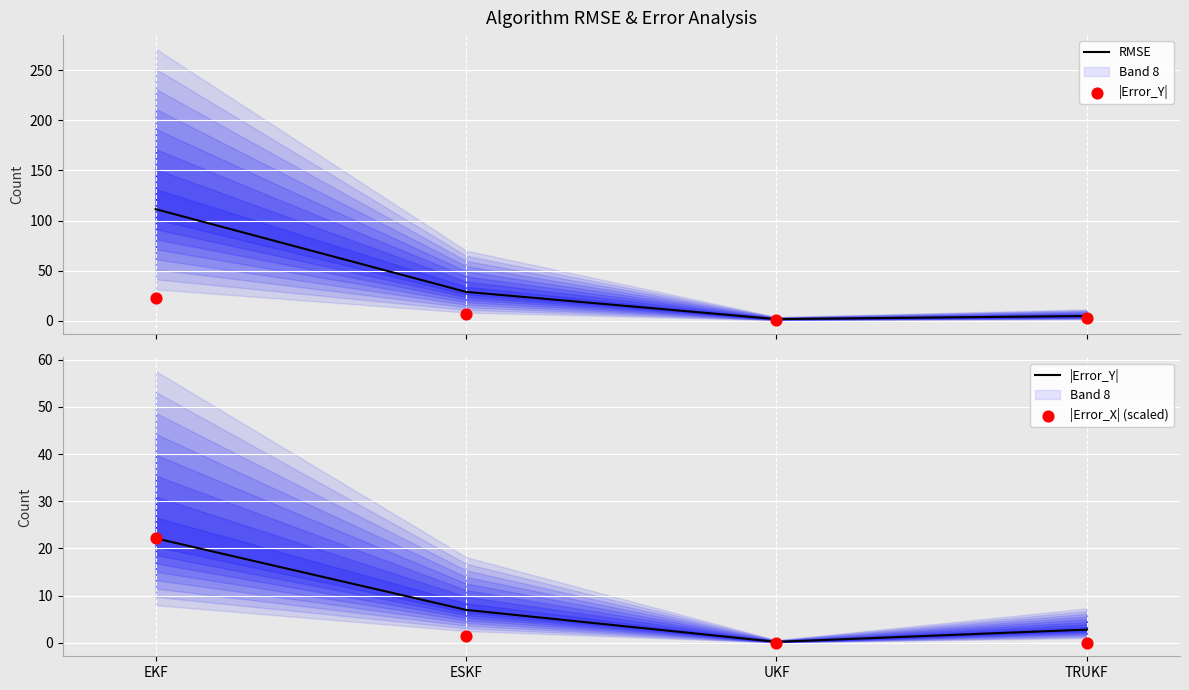

Which series contains the highest Y value?

RMSE